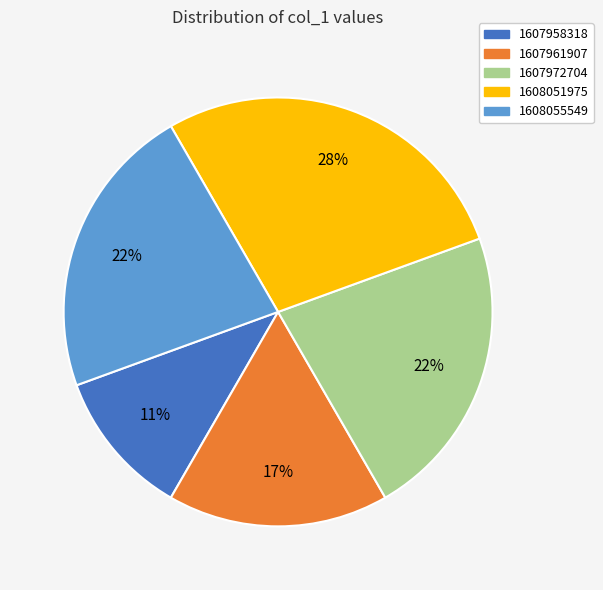

How many segments does this pie chart have?

5